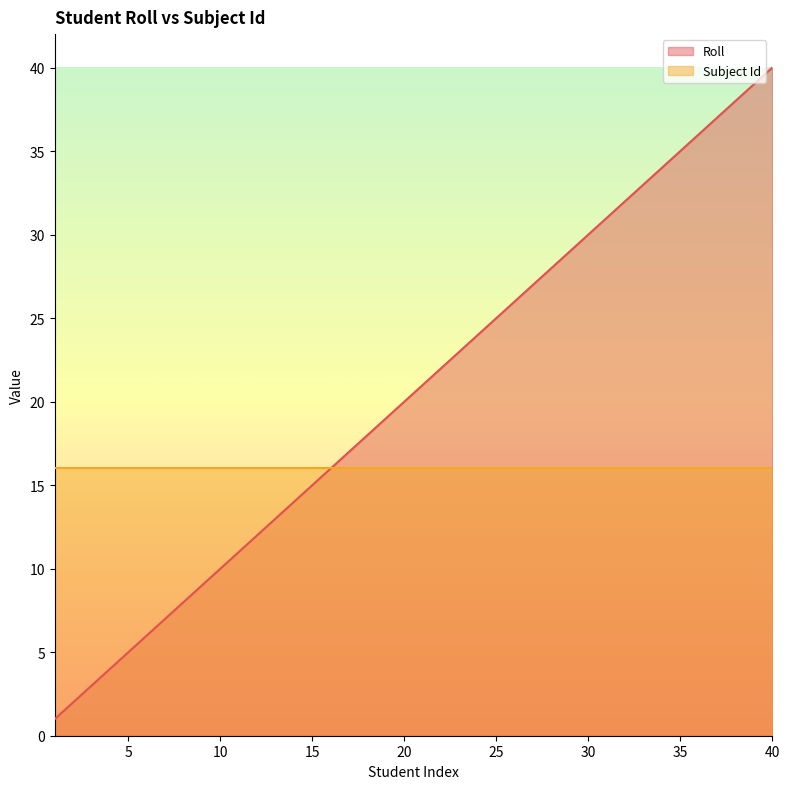

Which has a higher value, 7 or 27?

27